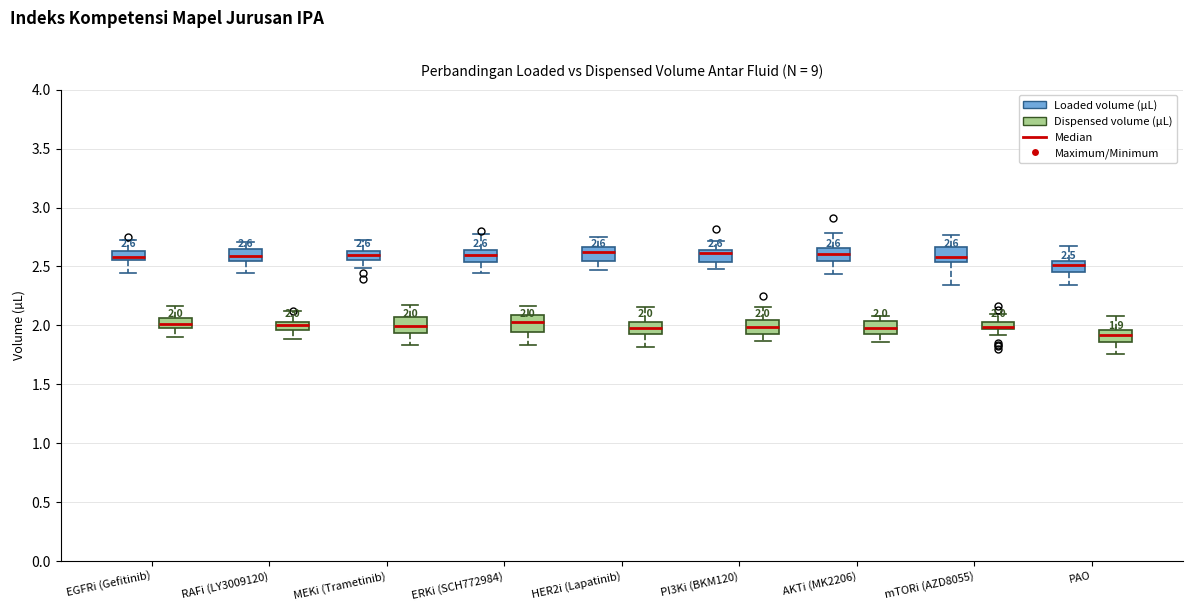

Which box's median line is the lowest?

PAO (Dispensed volume (µL))